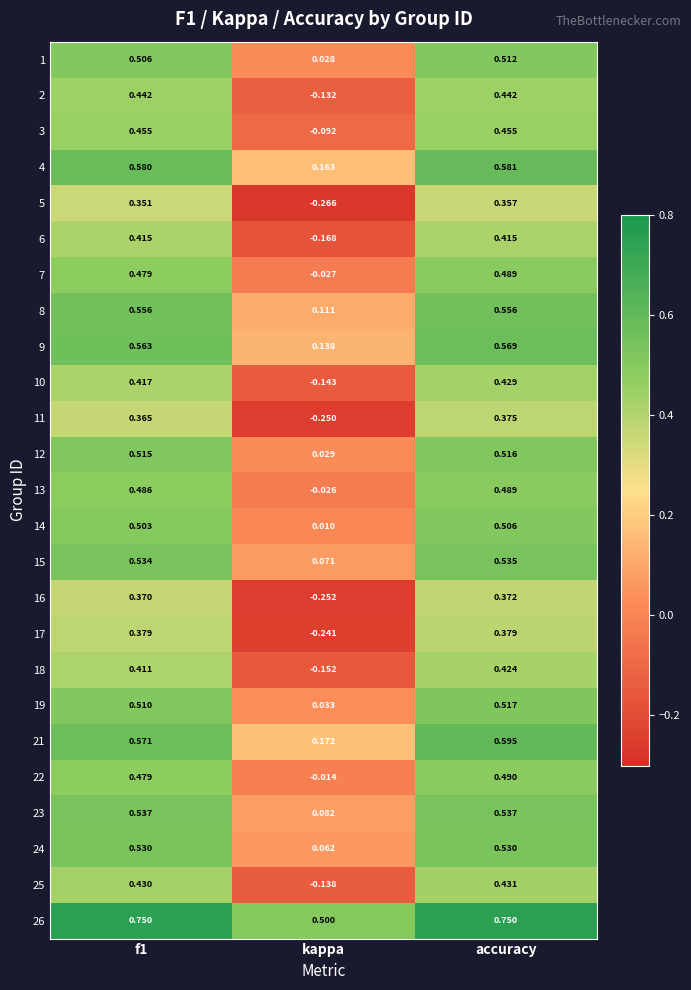

Which category has the lowest value in the 6 series?

kappa